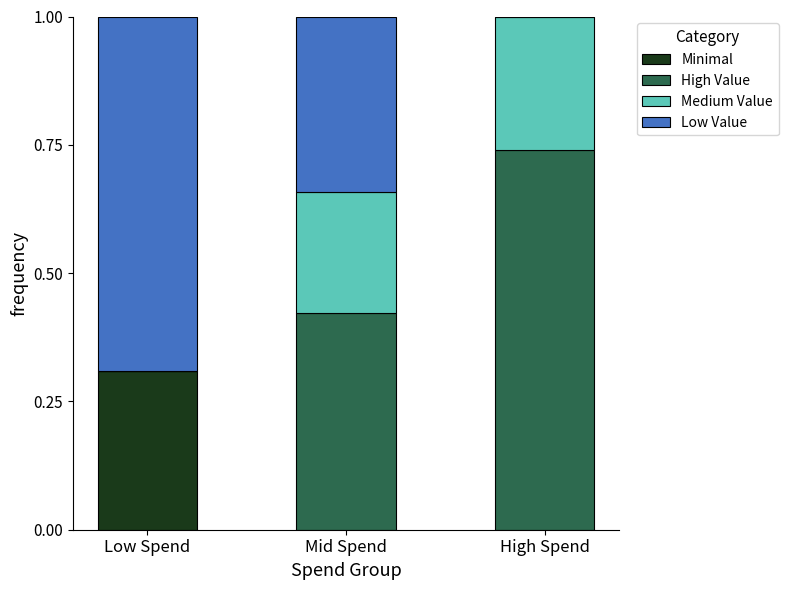

The Minimal series shows -0.2 at High Spend. True or false?

False